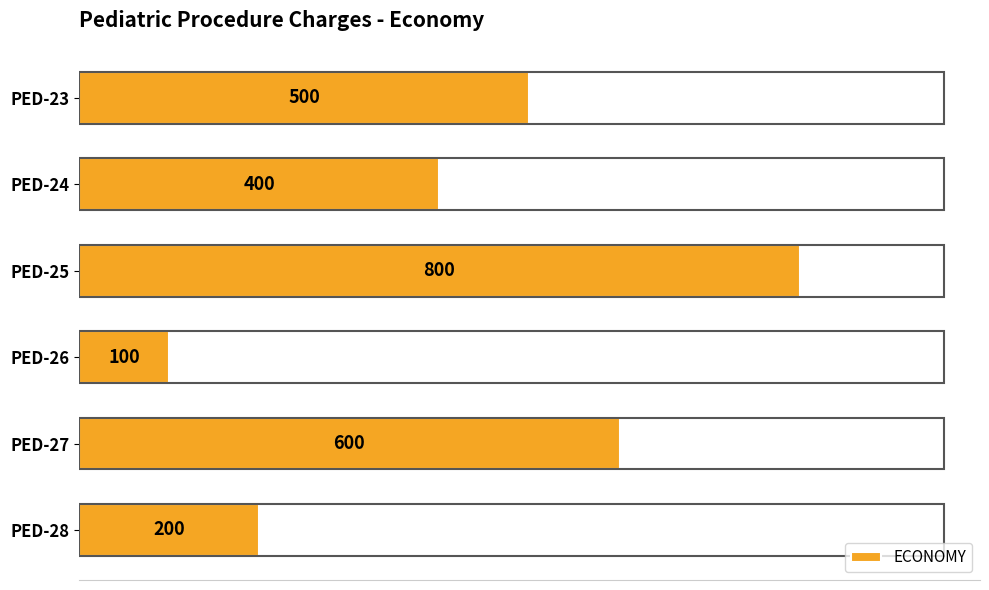

Rank the categories by value from lowest to highest.

PED-26, PED-28, PED-24, PED-23, PED-27, PED-25